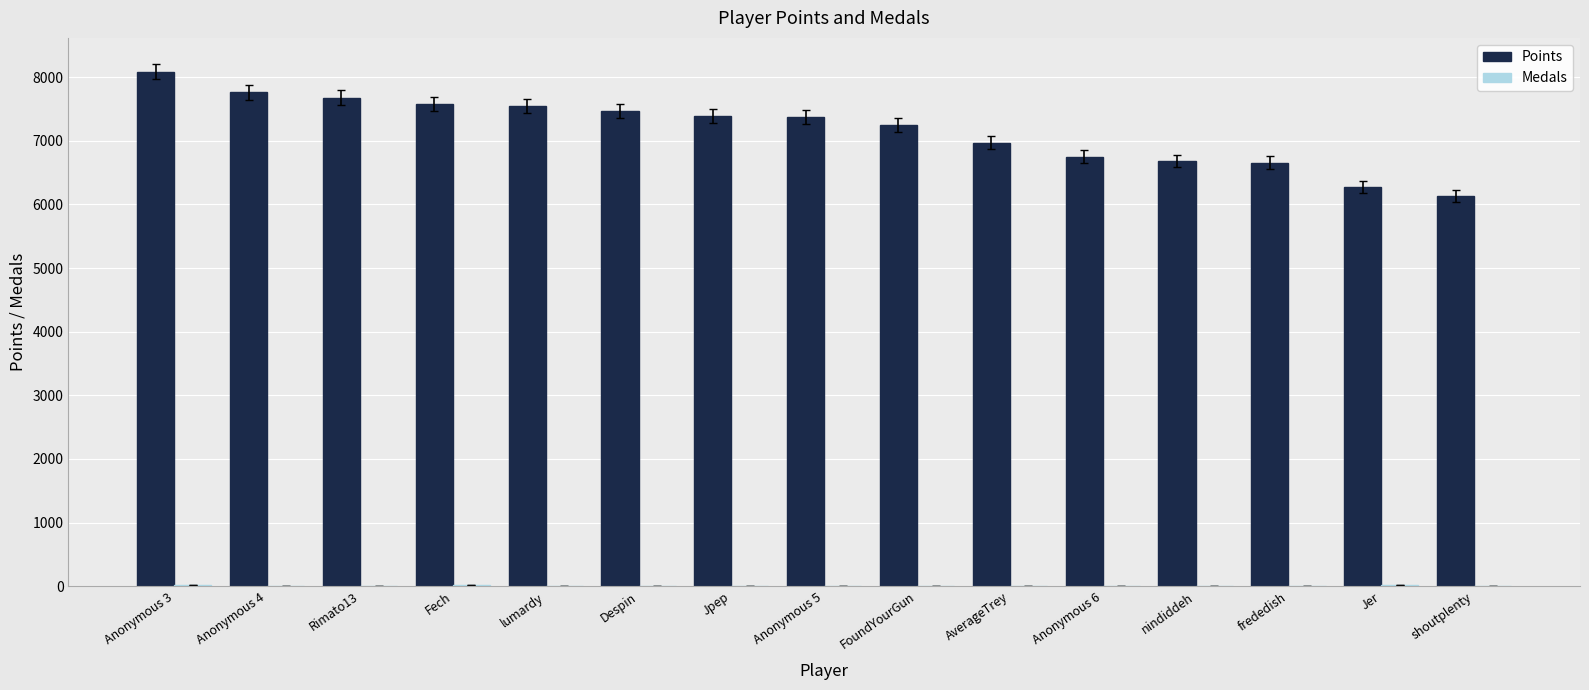

What is the sum of all Points values?

107615